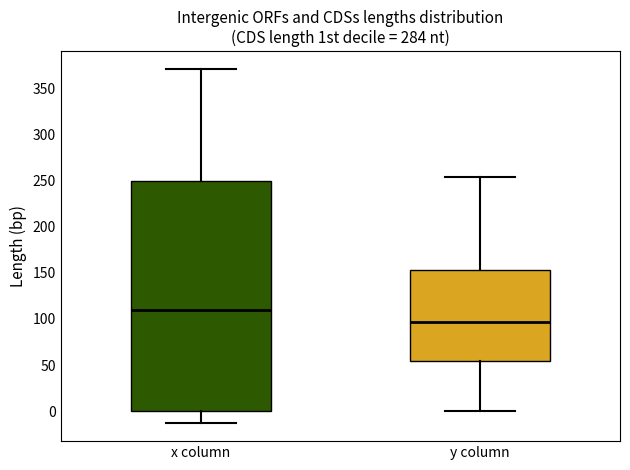

Which box's median line is the lowest?

y column